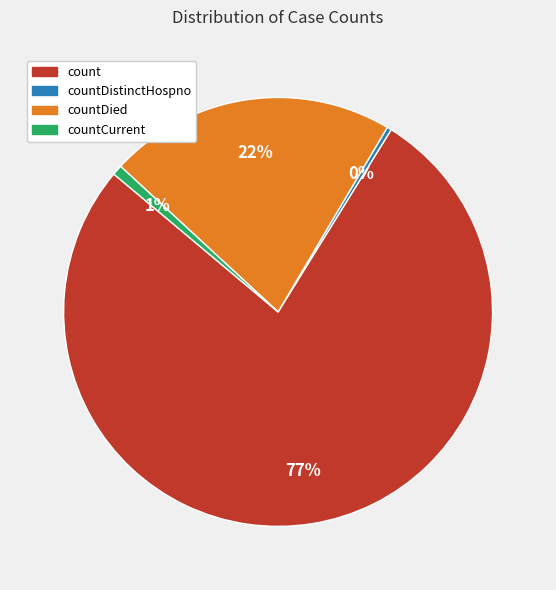

Is there a majority slice in this chart?

Yes